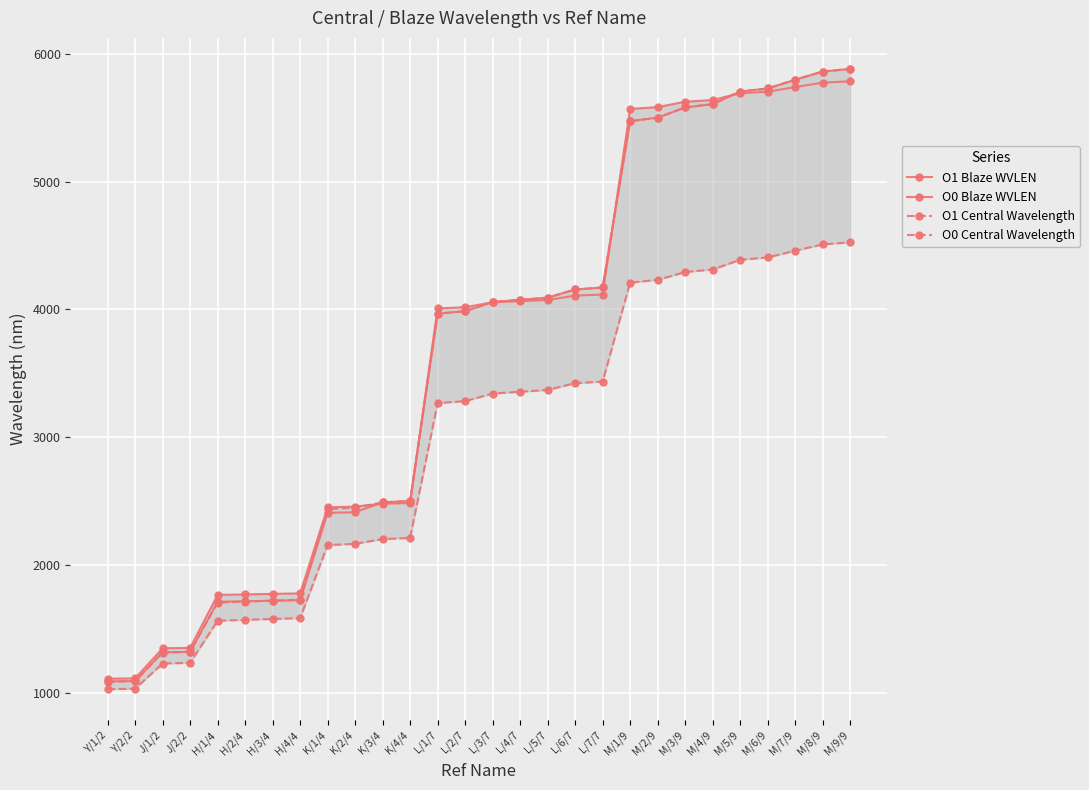

Is this an area chart (filled region under the line)?

No